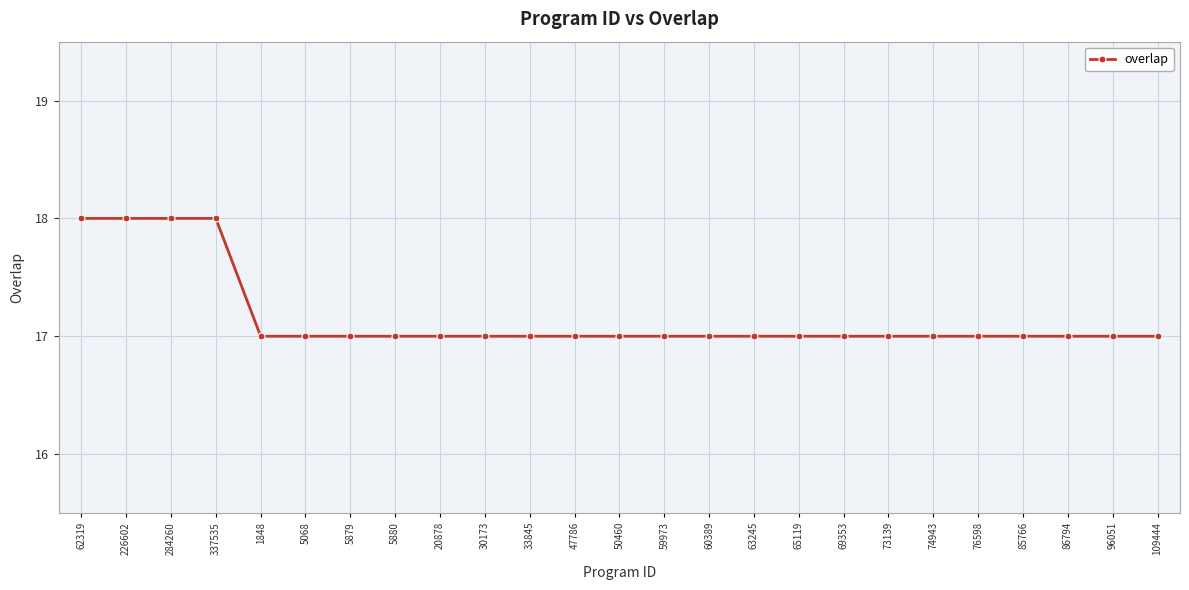

The value at 30173 is 17. True or false?

True